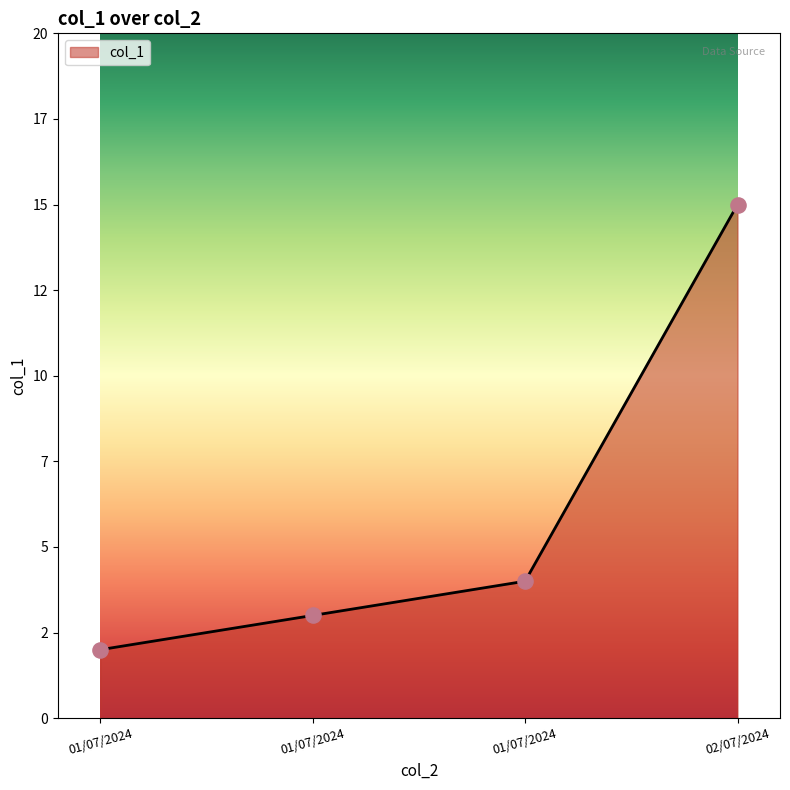

Does the chart have visible grid lines?

No